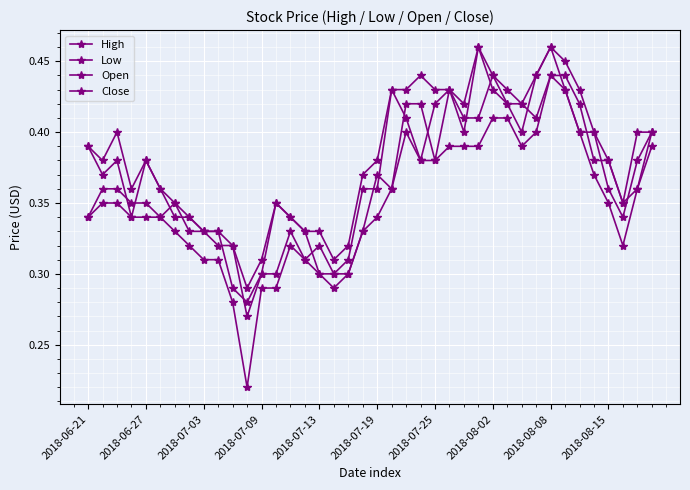

Count the number of data series in this chart.

4